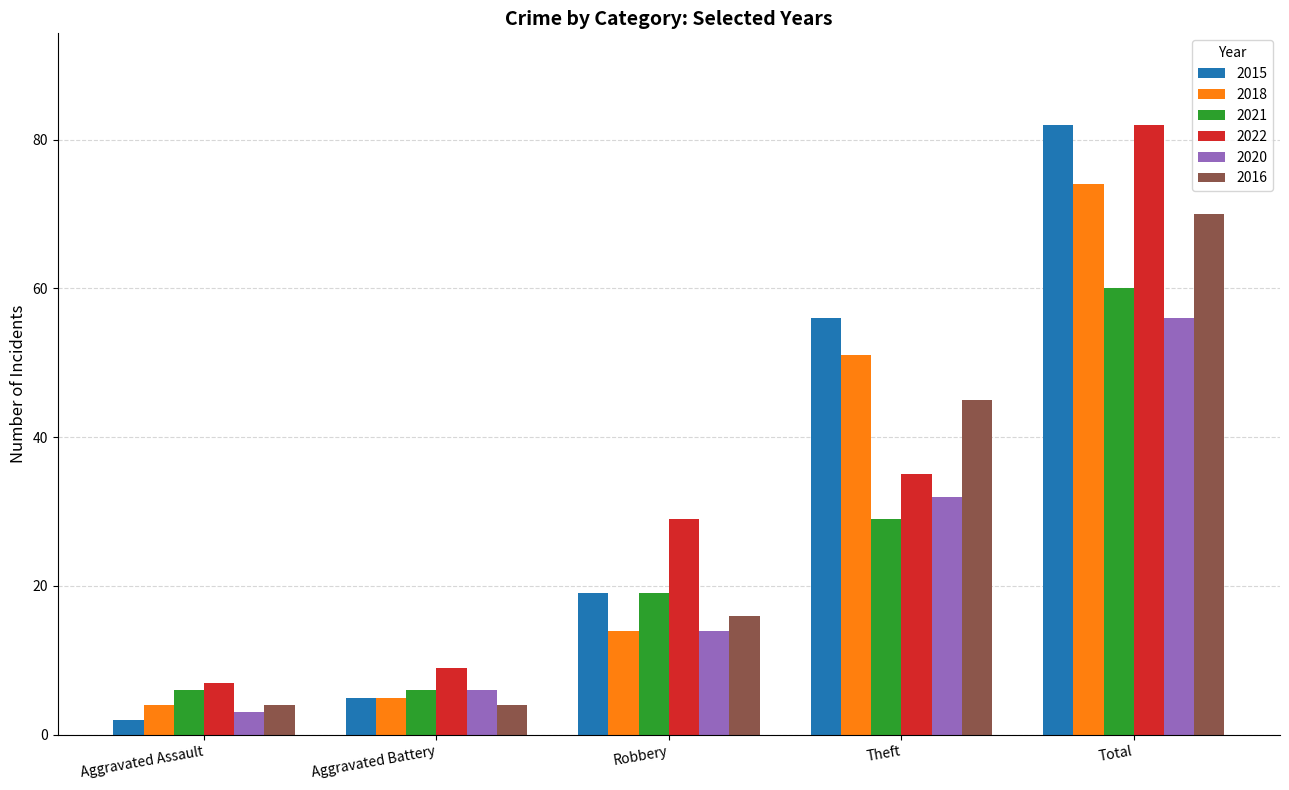

How many categories are shown in the chart?

5